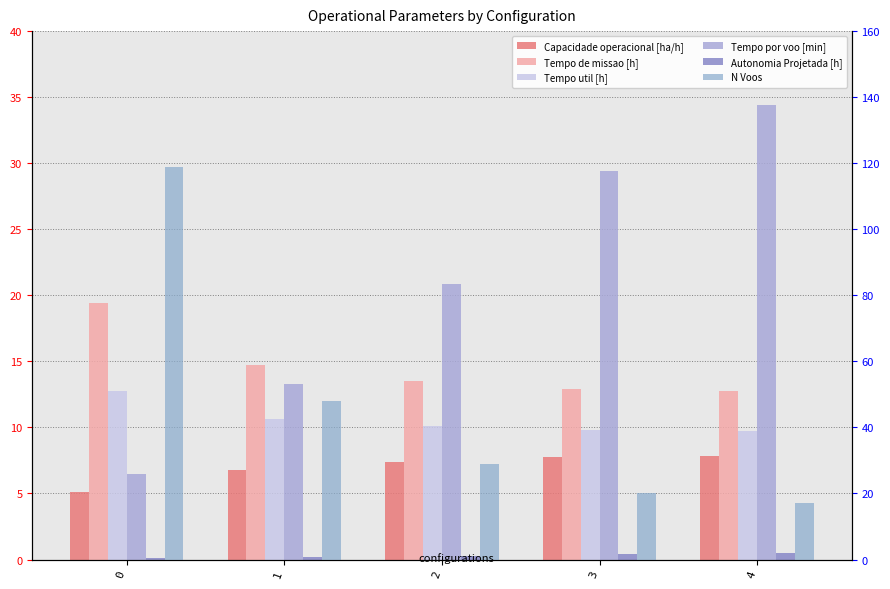

True or false: Tempo de missao [h] has a value of 9.4 at 0.

False